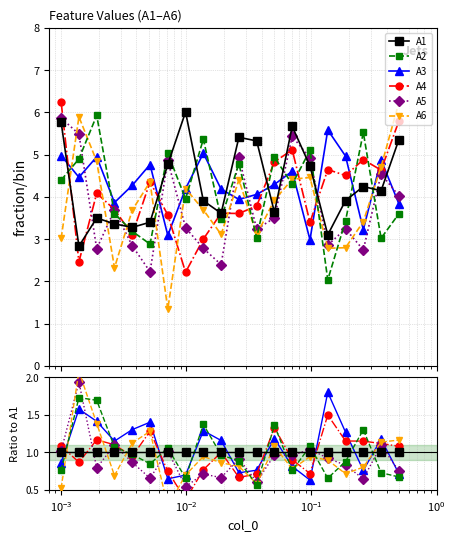

The value of A4 at 15 is 0.5. True or false?

False